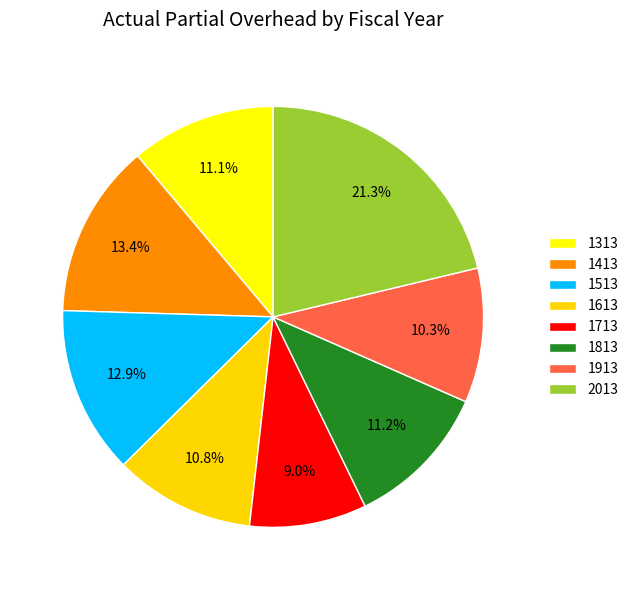

What percentage is the 1713 slice, to the nearest percent?

9%